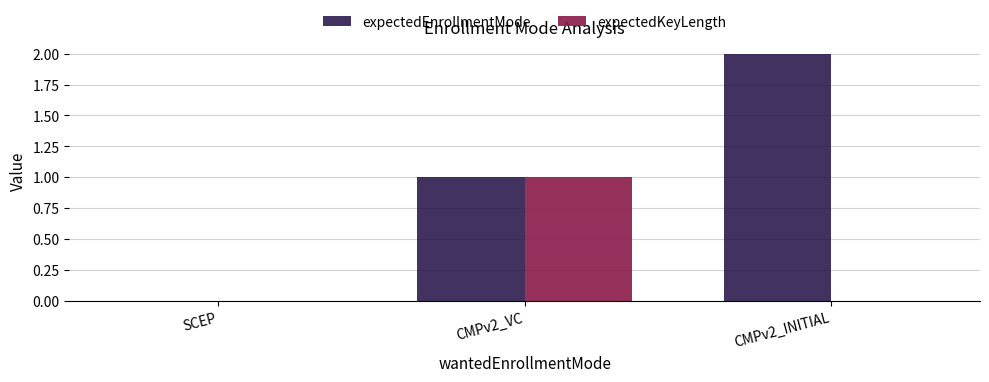

What are all the series names shown in the legend?

expectedEnrollmentMode, expectedKeyLength